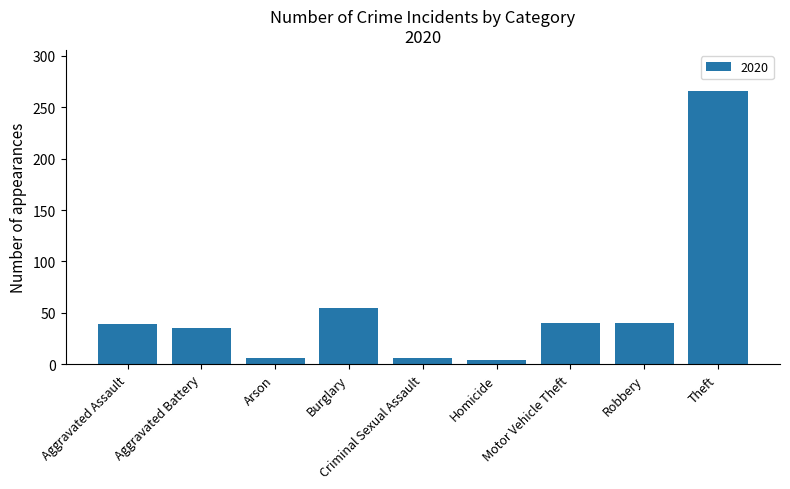

What is the average value?

55